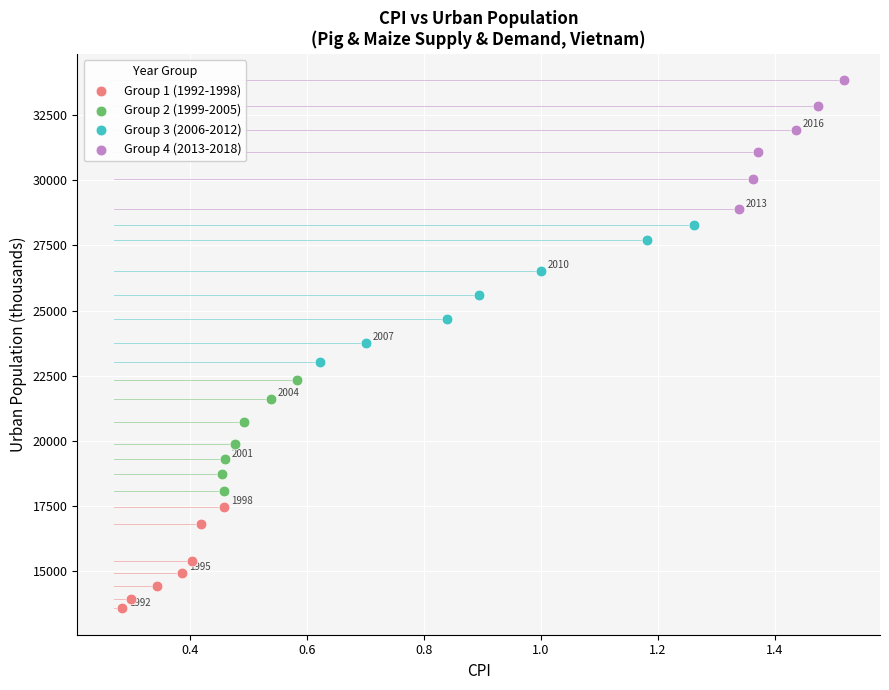

Which series reaches the maximum Y coordinate?

Group 4 (2013-2018)